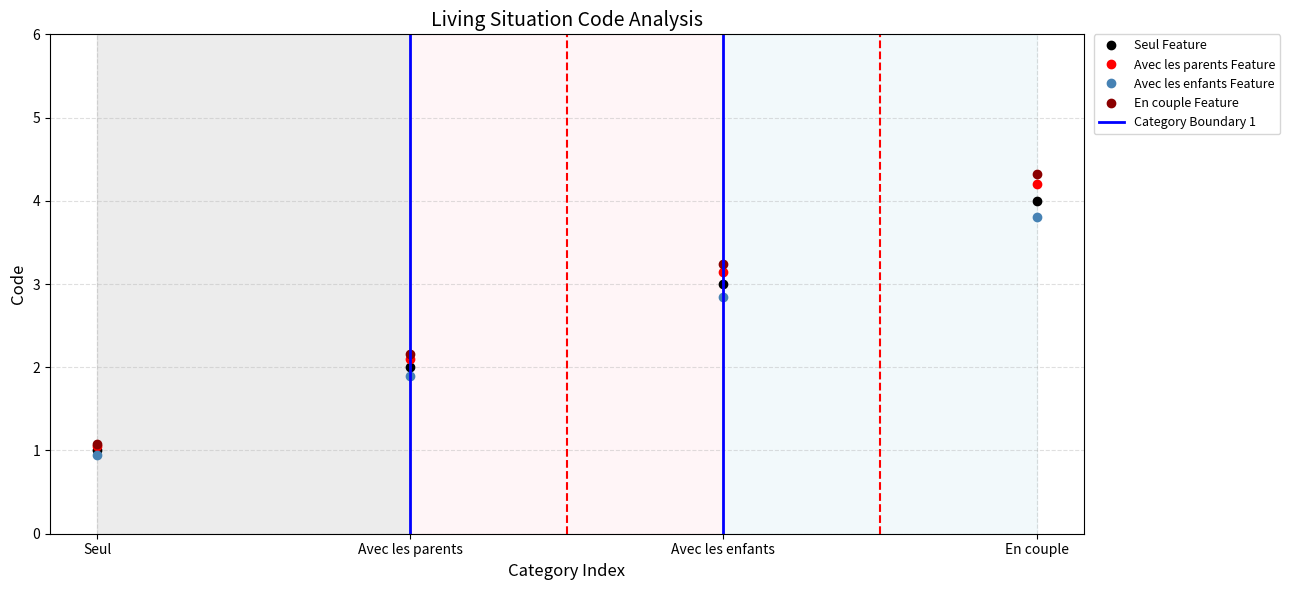

Approximately how many times larger is the value at Avec les enfants compared to Avec les parents?

1.5